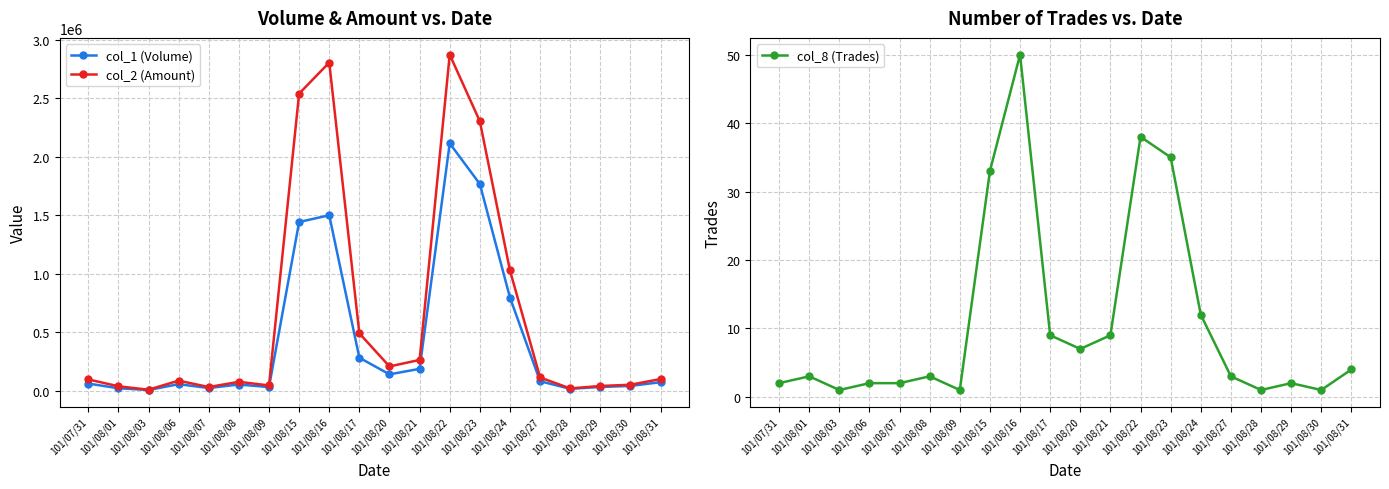

Rank the series by their average value, from lowest to highest.

col_8 (Trades), col_1 (Volume), col_2 (Amount)